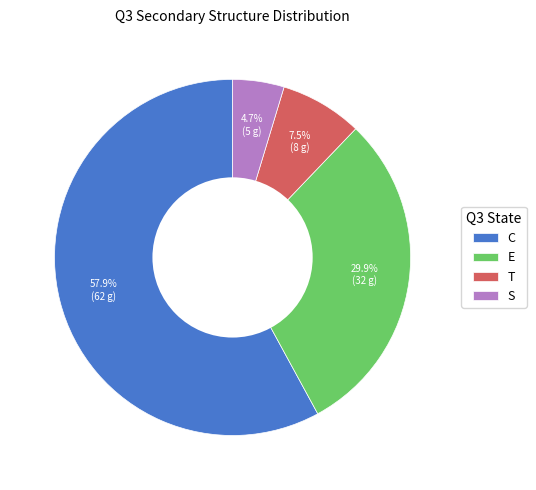

The E slice represents 38% of the pie. True or false?

False